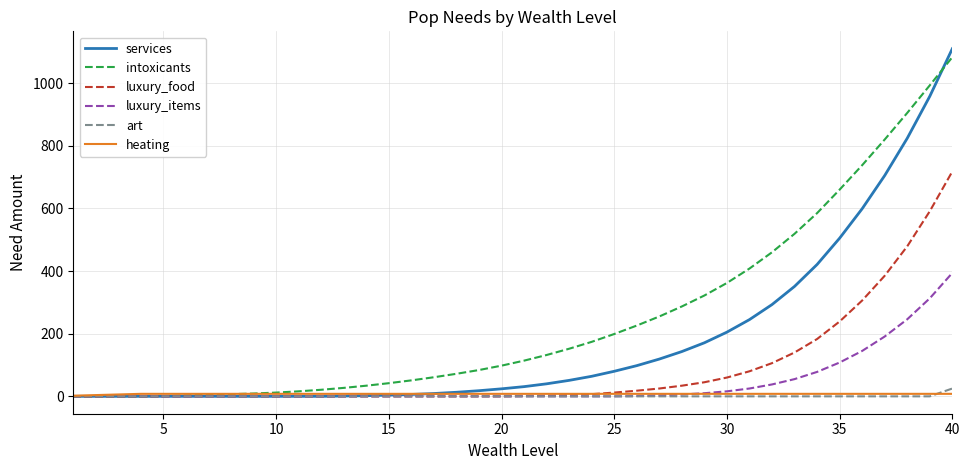

Which series has the widest spread of values?

services